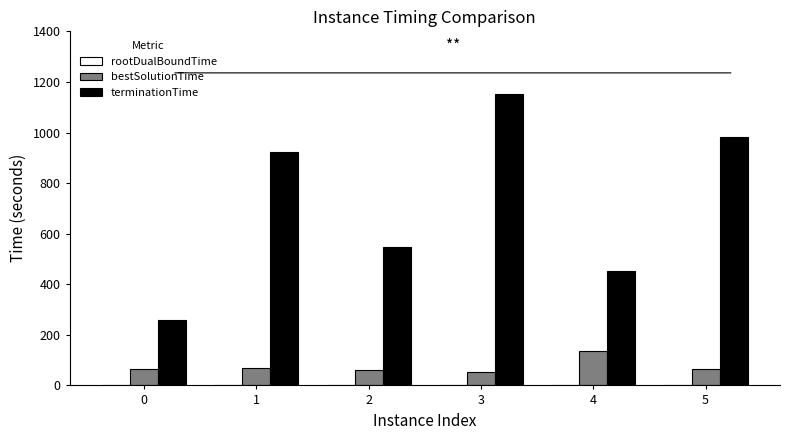

How many values in the bestSolutionTime series exceed 65?

4